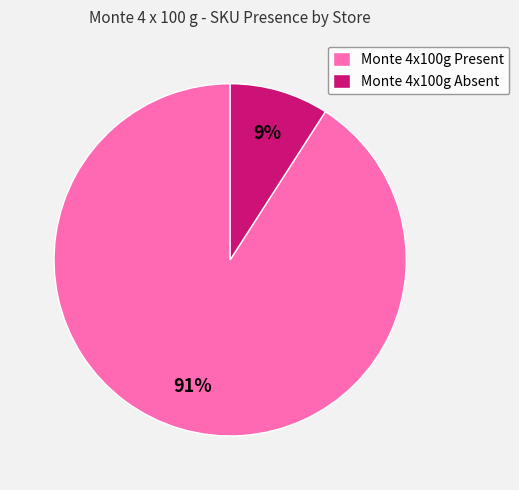

To the nearest percent, what percentage of the pie is Monte 4x100g Absent?

9%